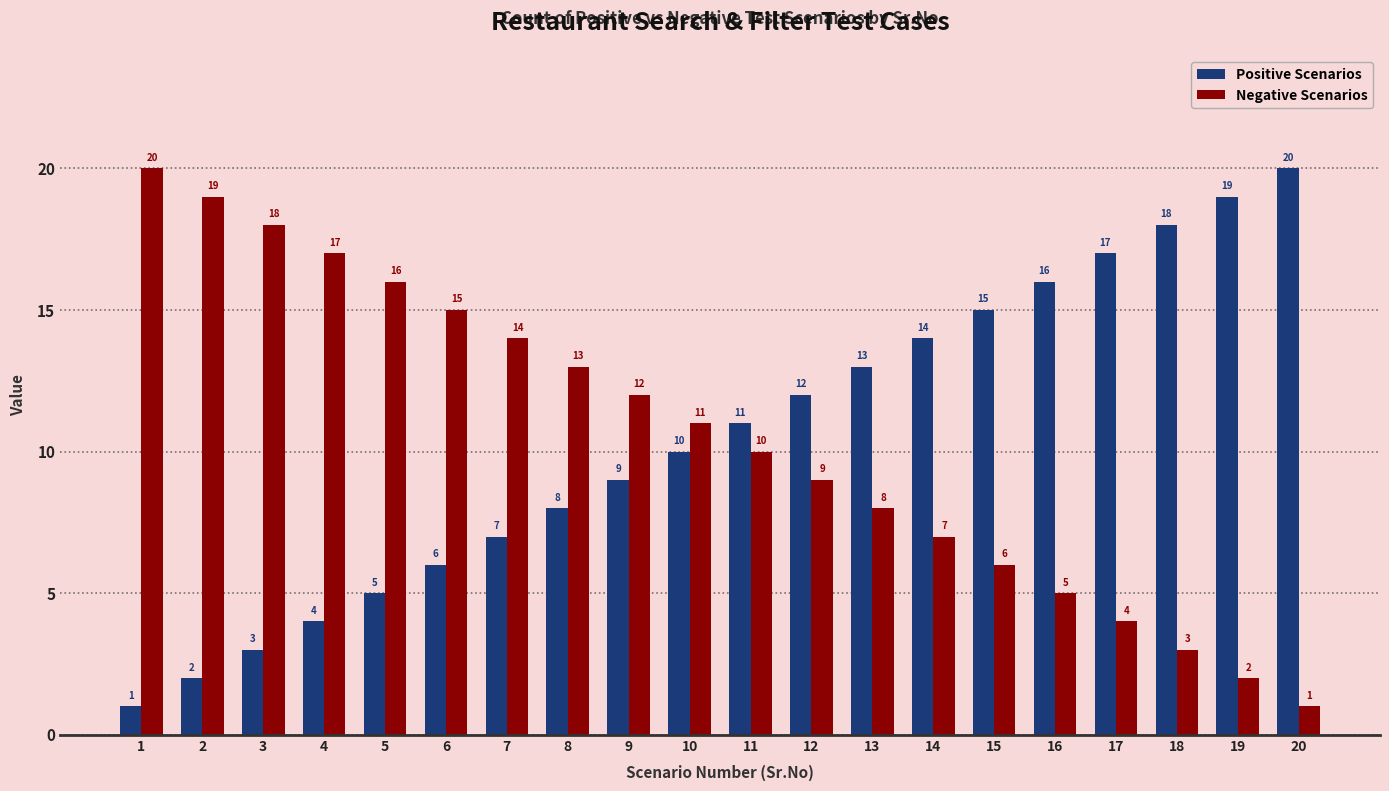

What is the maximum value shown in the chart?

20